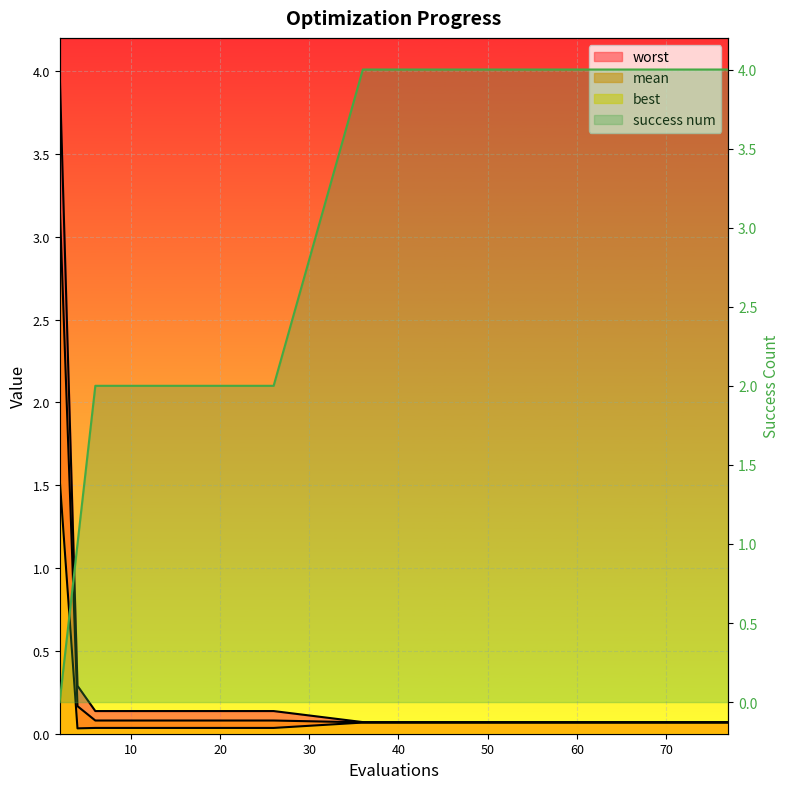

True or false: best and mean intersect in this chart.

False